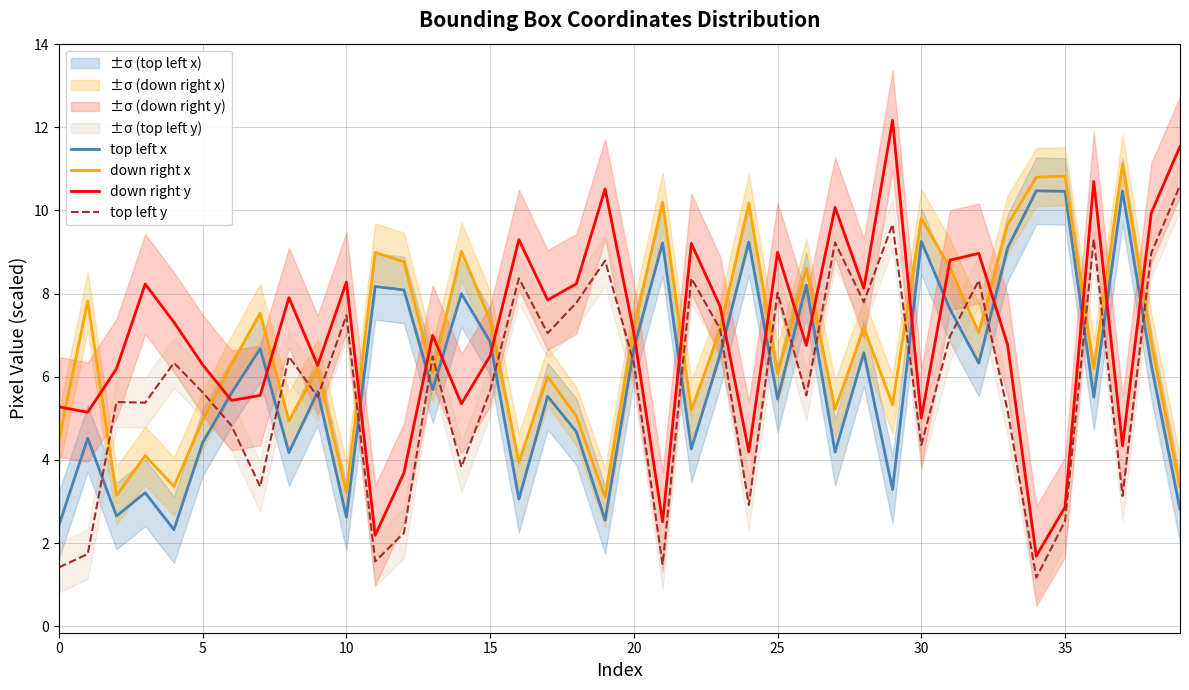

Read the top left y value at 19.

8.8